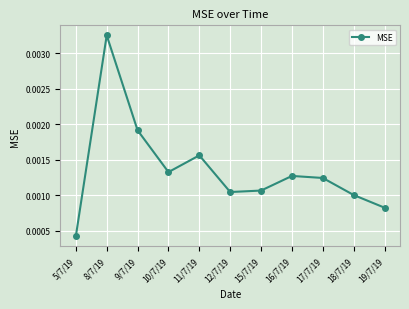

Which label corresponds to the largest value in the chart?

8/7/19